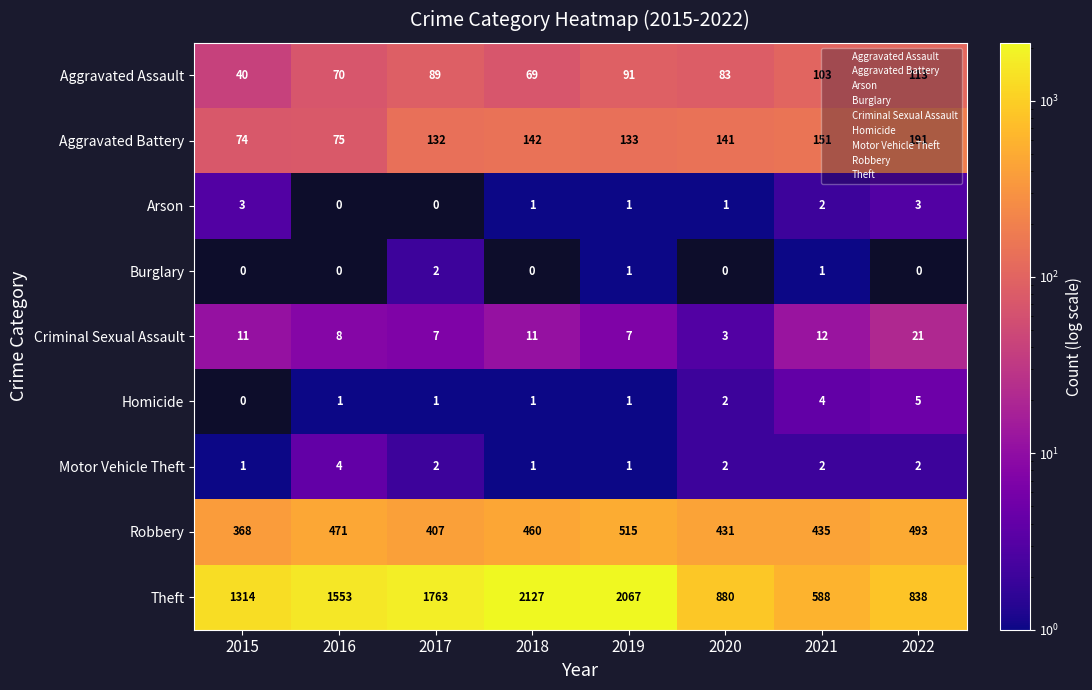

What is the spread (max minus min) of values at 2017?

1763